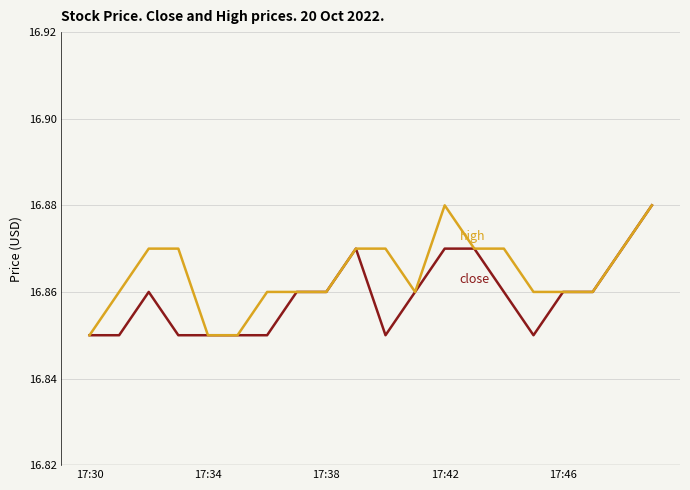

Reading left to right, what are all the values shown in this chart?

close: 16.9	16.9	16.9	16.9	16.9	16.9	16.9	16.9	16.9	16.9	16.9	16.9	16.9	16.9	16.9	16.9	16.9	16.9	16.9	16.9
high: 16.9	16.9	16.9	16.9	16.9	16.9	16.9	16.9	16.9	16.9	16.9	16.9	16.9	16.9	16.9	16.9	16.9	16.9	16.9	16.9